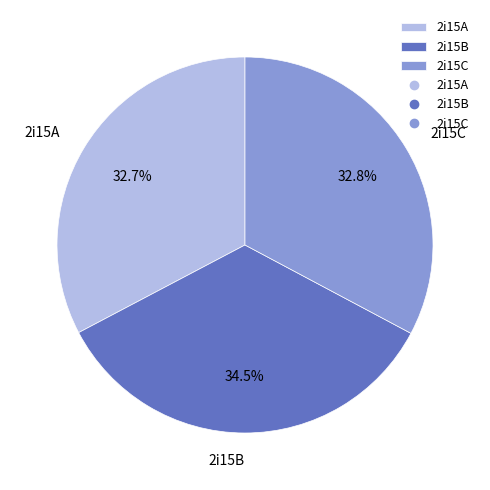

To the nearest percent, what is the difference between the largest and smallest slice percentages?

2%